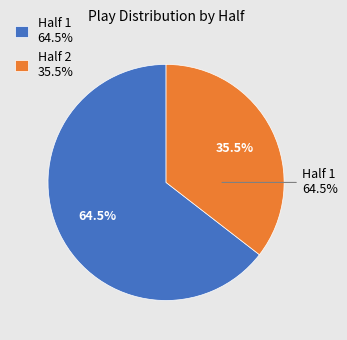

Is it true that Half 1 is 43% of the pie?

False